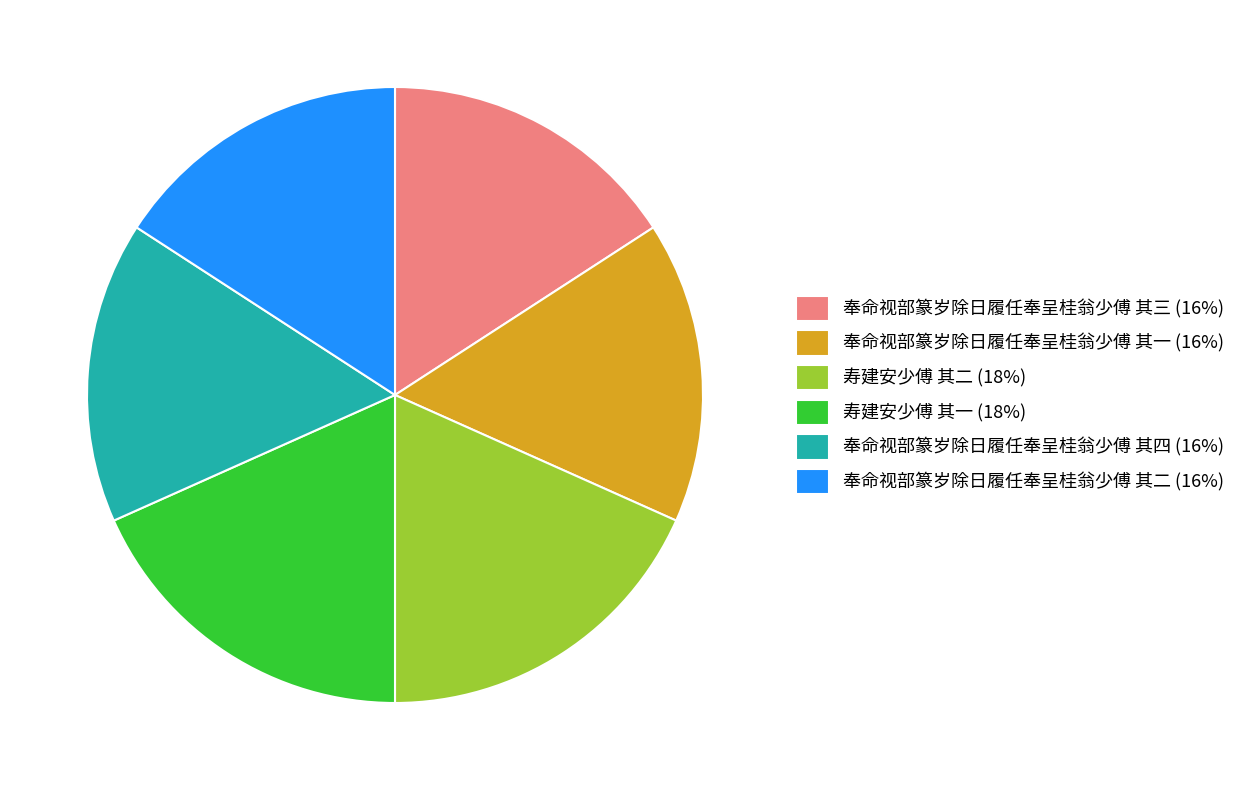

Is 寿建安少傅 其一 (18%) the majority of the pie?

No